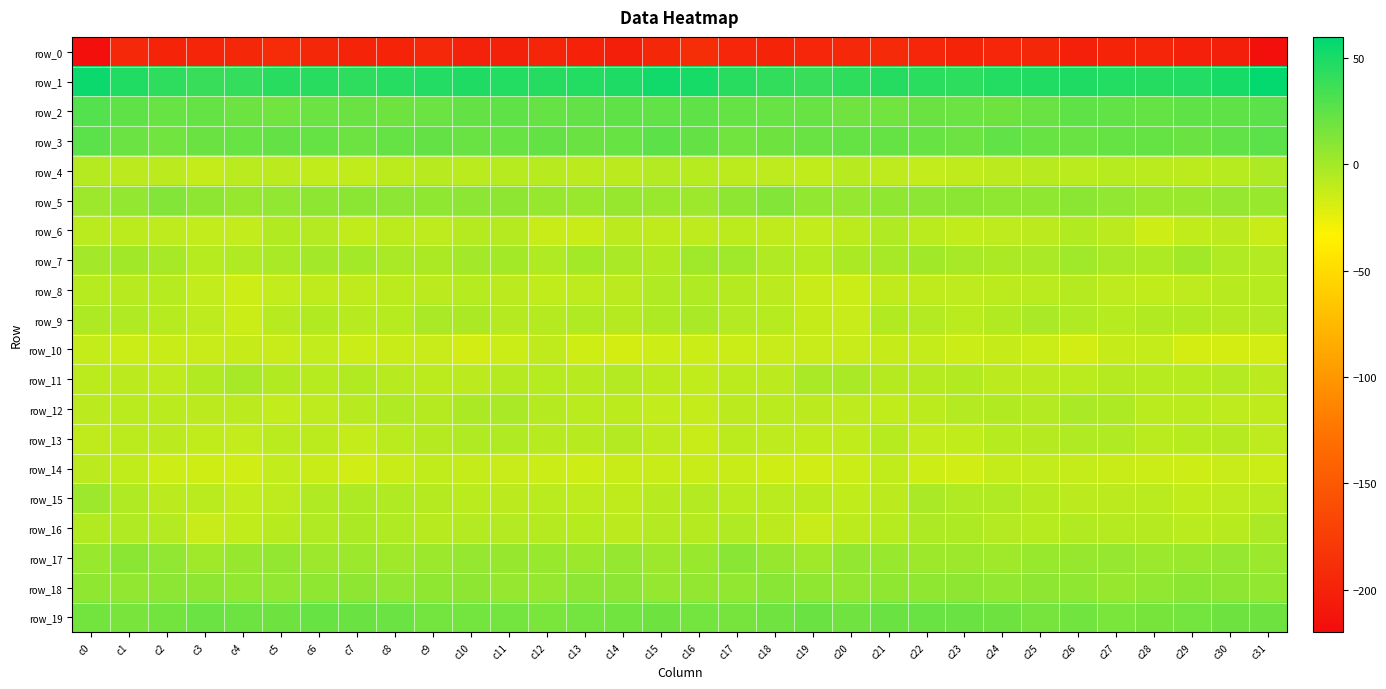

Between c21 and c22, which series saw the biggest shift?

row_15